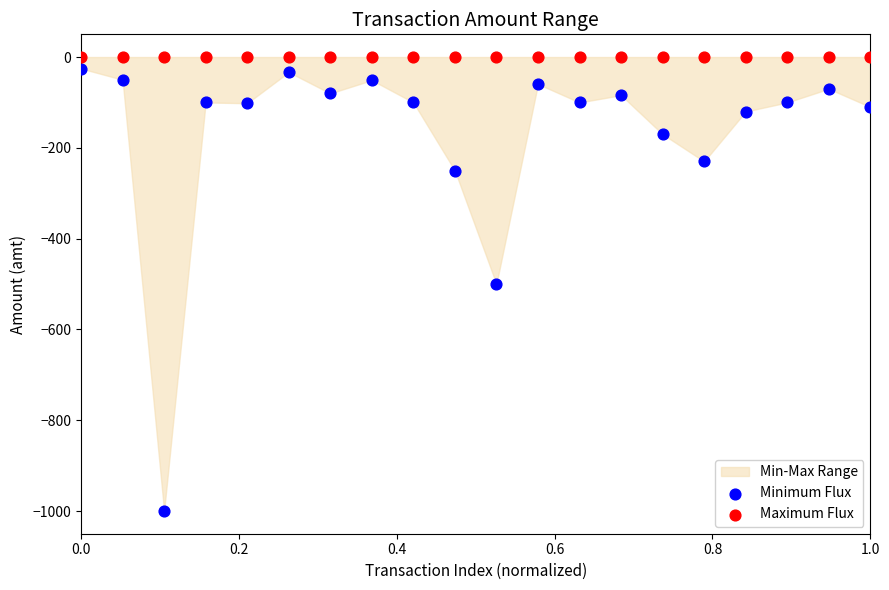

Which series contains the lowest Y value?

Minimum Flux